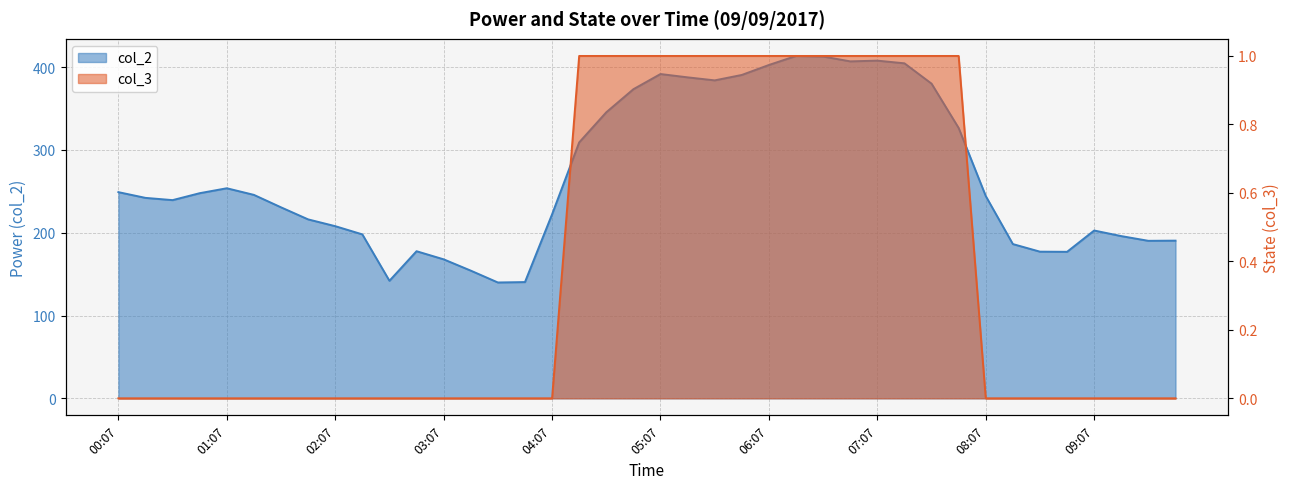

How many data points in col_2 are less than 244?

20